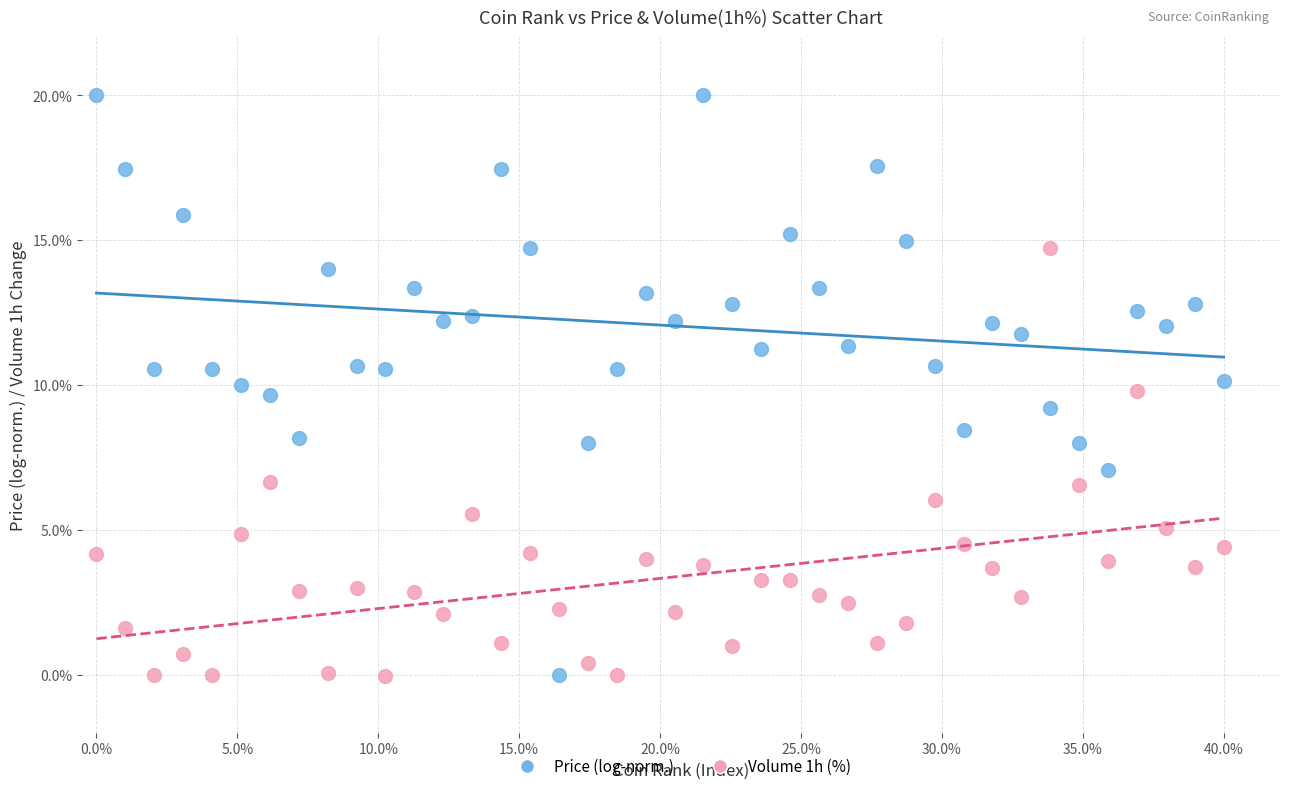

Across all data points, what is the range of Y values (max minus min)?

20.0